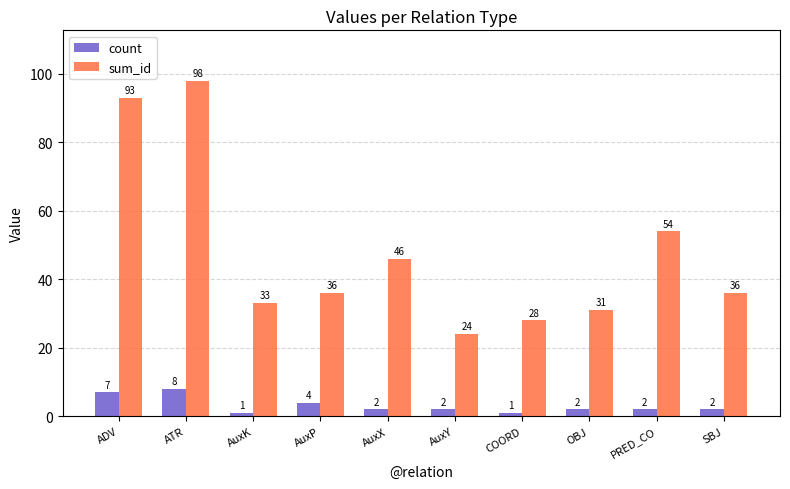

What is the spread (max minus min) of values at AuxX?

44